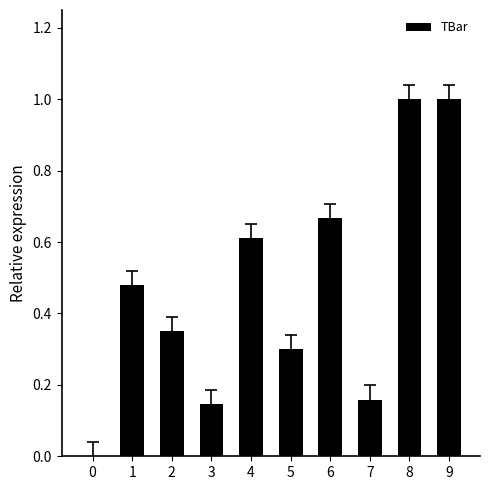

Between 4 and 8, which is larger?

8